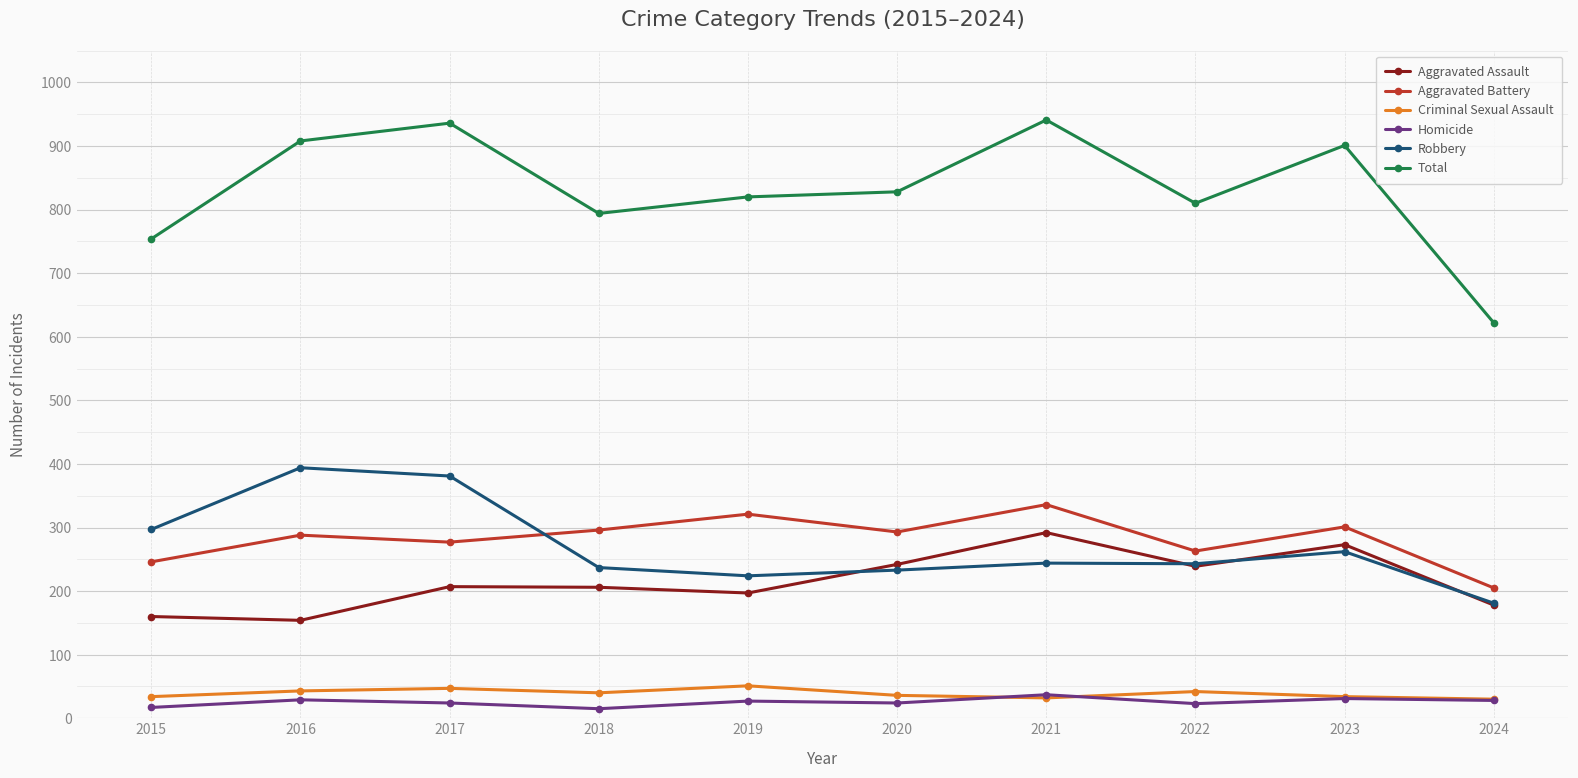

Count the number of categories in the chart.

10